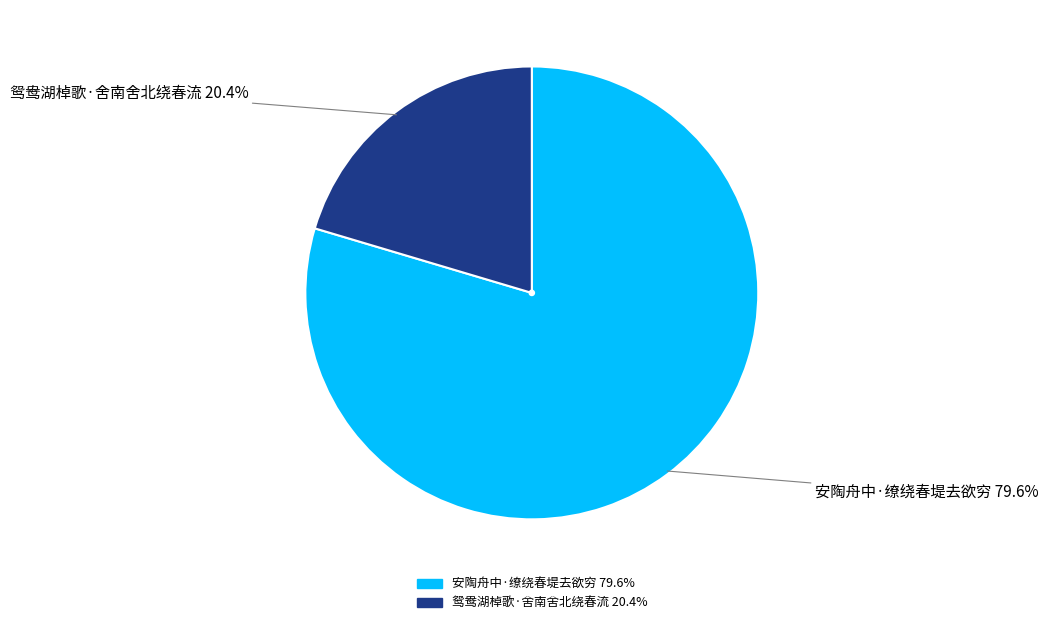

What percentage is NOT represented by 安陶舟中·缭绕春堤去欲穷?

20.4%